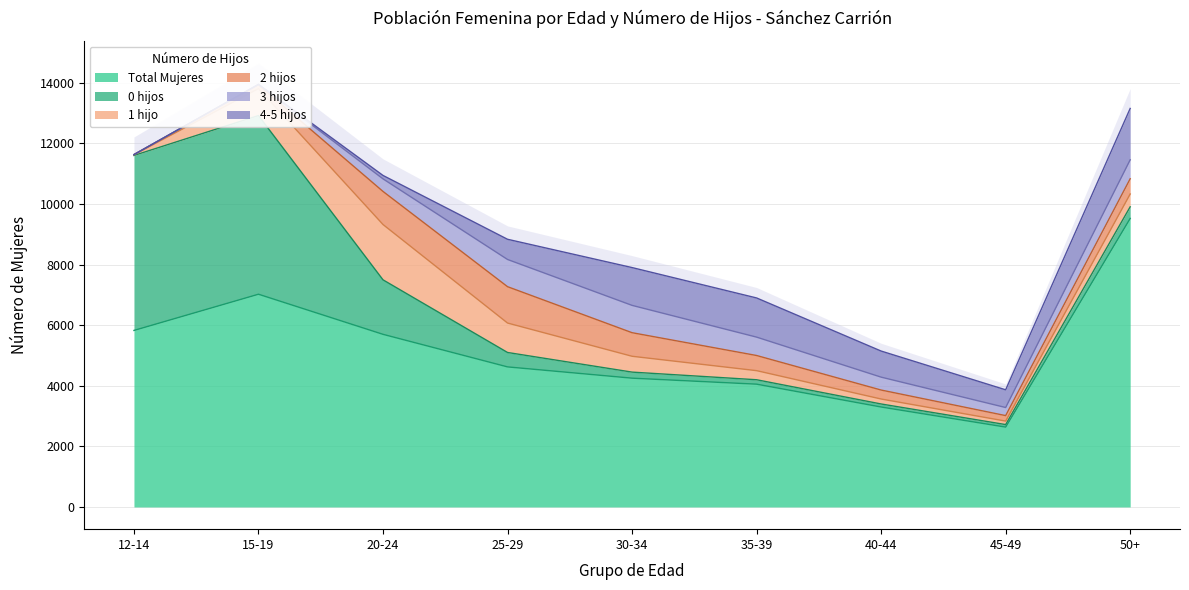

Is it true that Total Mujeres equals 7023 at 15-19?

True